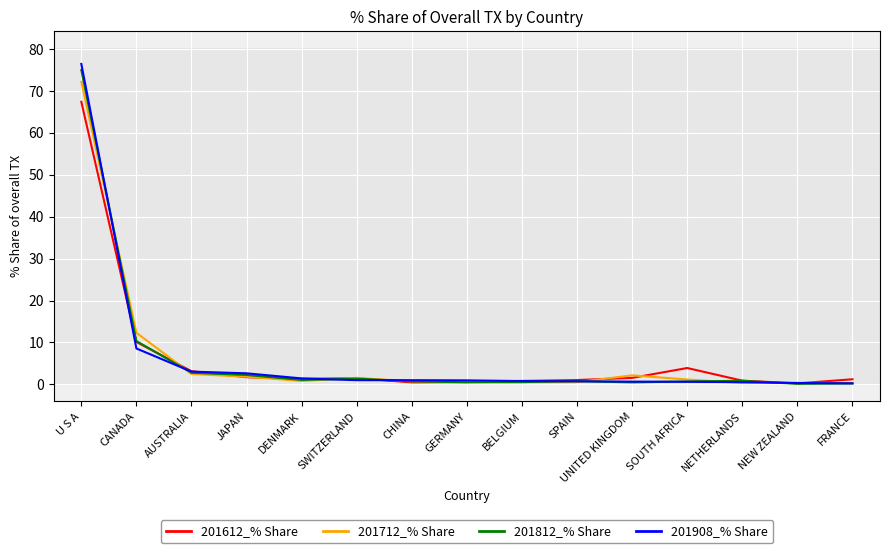

In 201712_% Share, how many points are higher than both neighbors (excluding endpoints)?

3